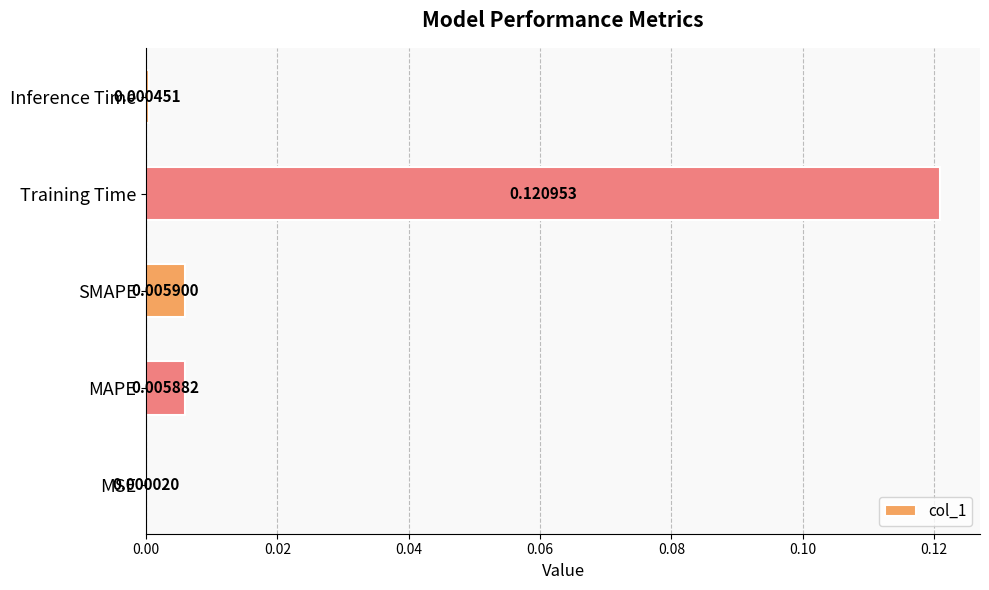

Which label corresponds to the largest value in the chart?

Training Time